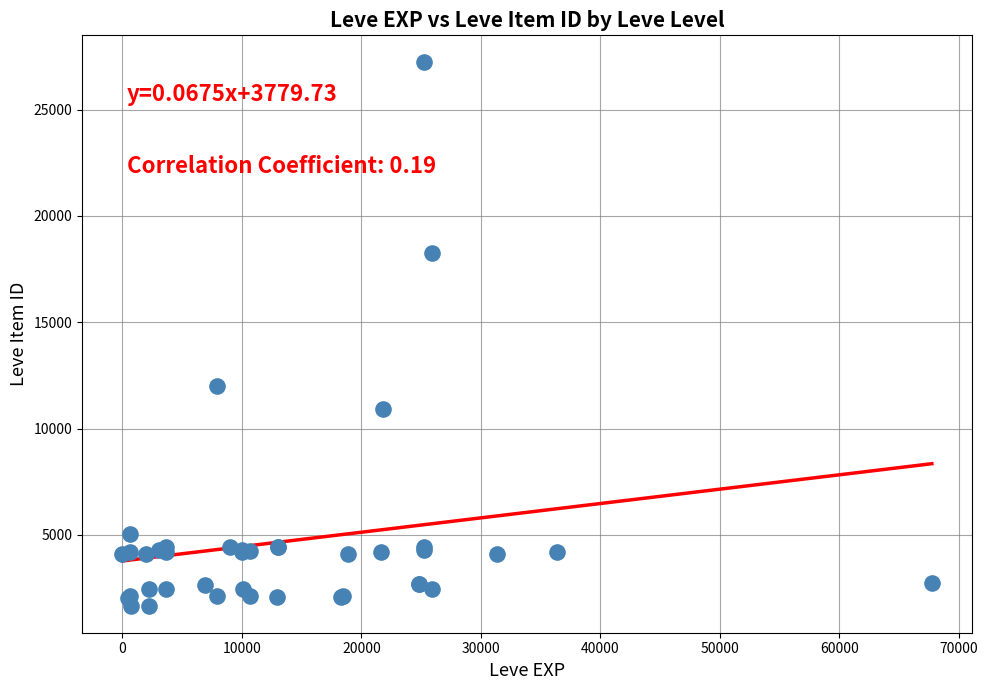

What Y value in the scatter plot is closest to 14448?

12018